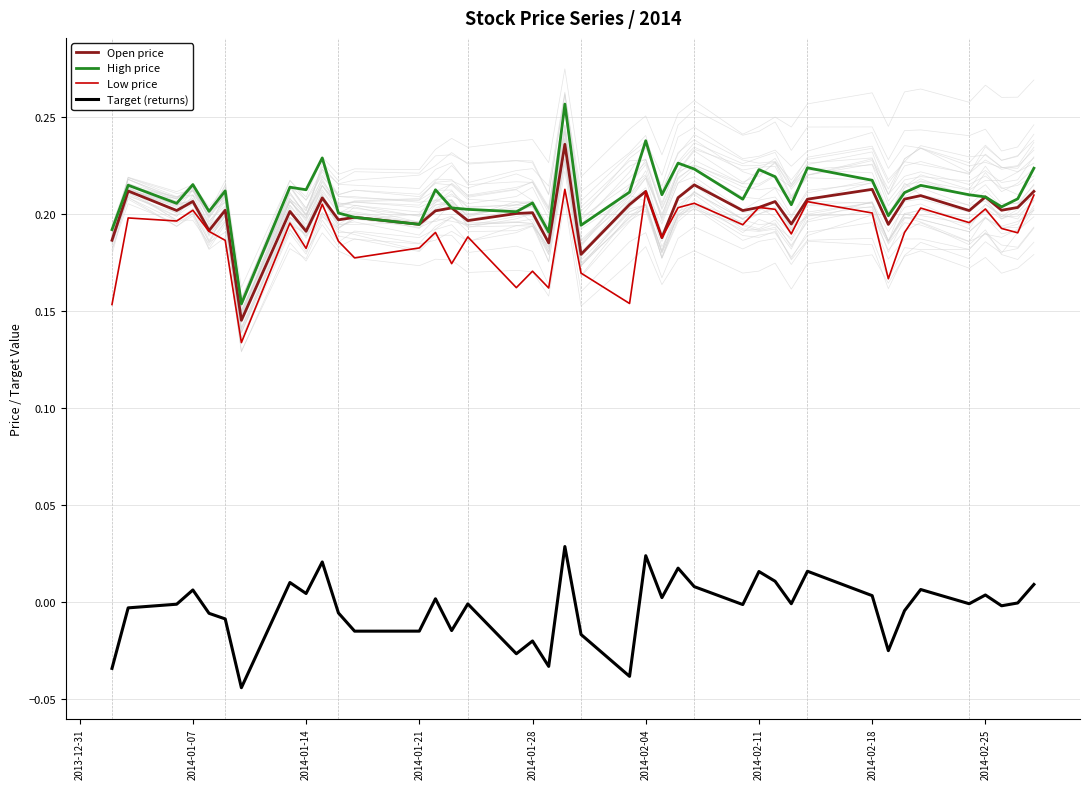

True or false: Open price and High price intersect in this chart.

False